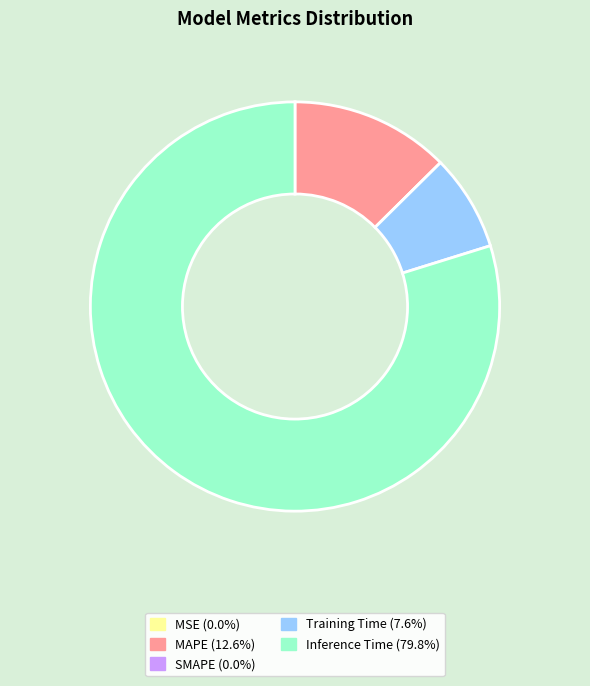

Is MAPE the majority of the pie?

No